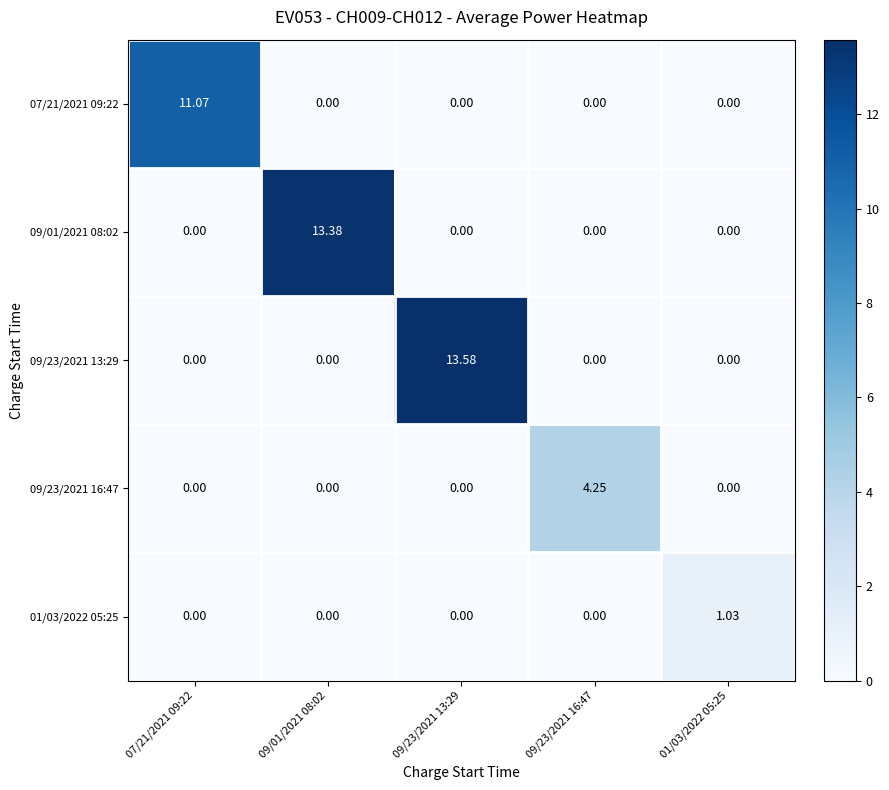

Reading left to right, extract all data points from this chart.

07/21/2021 09:22: 07/21/2021 09:22=11.1	09/01/2021 08:02=0.0	09/23/2021 13:29=0.0	09/23/2021 16:47=0.0	01/03/2022 05:25=0.0
09/01/2021 08:02: 07/21/2021 09:22=0.0	09/01/2021 08:02=13.4	09/23/2021 13:29=0.0	09/23/2021 16:47=0.0	01/03/2022 05:25=0.0
09/23/2021 13:29: 07/21/2021 09:22=0.0	09/01/2021 08:02=0.0	09/23/2021 13:29=13.6	09/23/2021 16:47=0.0	01/03/2022 05:25=0.0
09/23/2021 16:47: 07/21/2021 09:22=0.0	09/01/2021 08:02=0.0	09/23/2021 13:29=0.0	09/23/2021 16:47=4.2	01/03/2022 05:25=0.0
01/03/2022 05:25: 07/21/2021 09:22=0.0	09/01/2021 08:02=0.0	09/23/2021 13:29=0.0	09/23/2021 16:47=0.0	01/03/2022 05:25=1.0